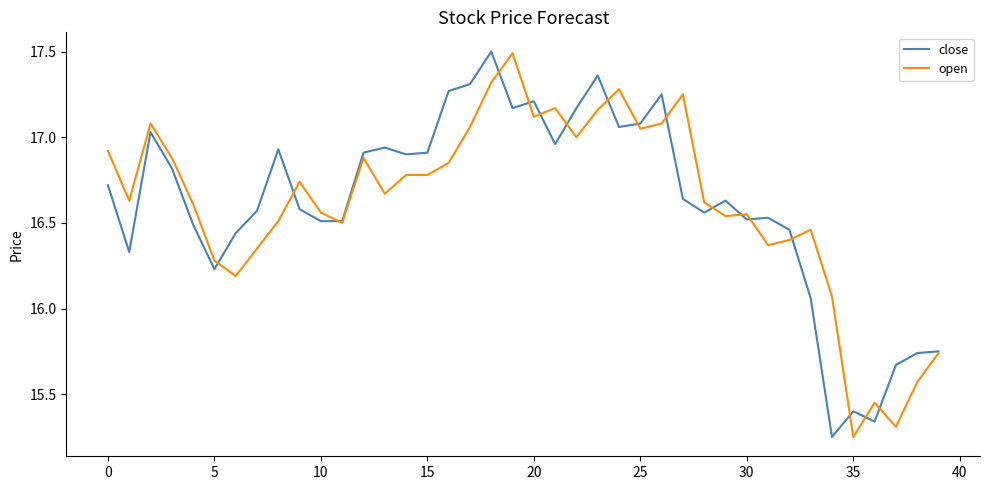

What is the maximum value for open?

17.5